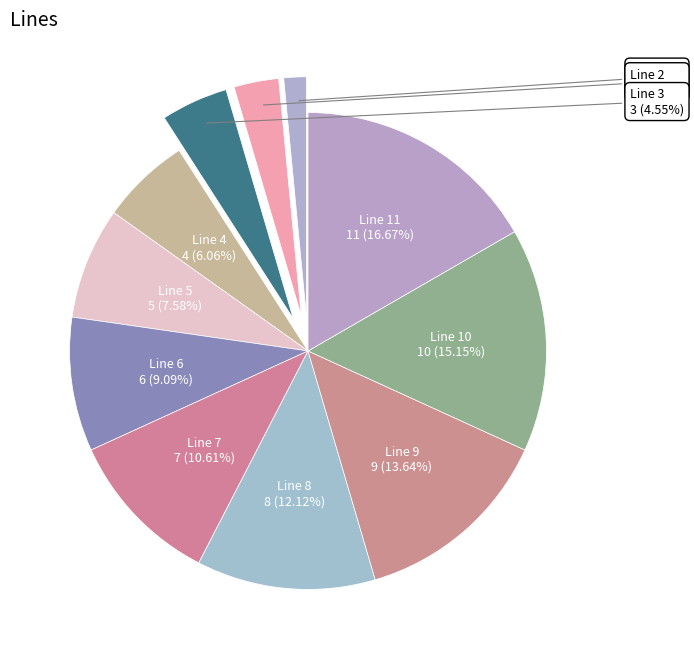

To the nearest percent, what is the difference between the largest and smallest slice percentages?

15%